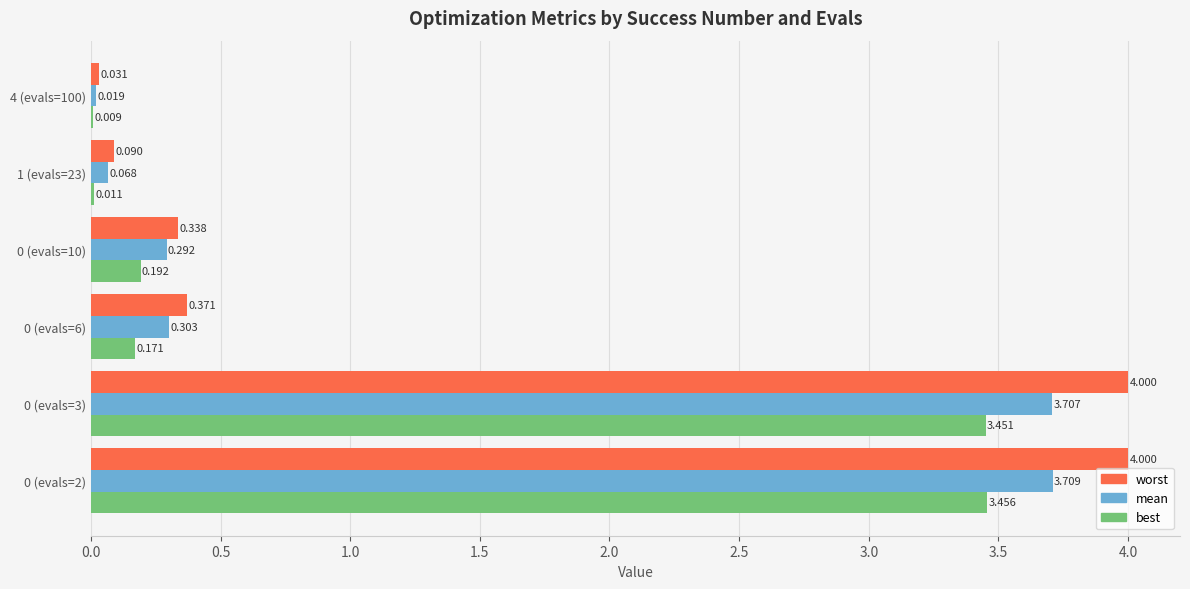

Which series has the largest total across all categories?

worst